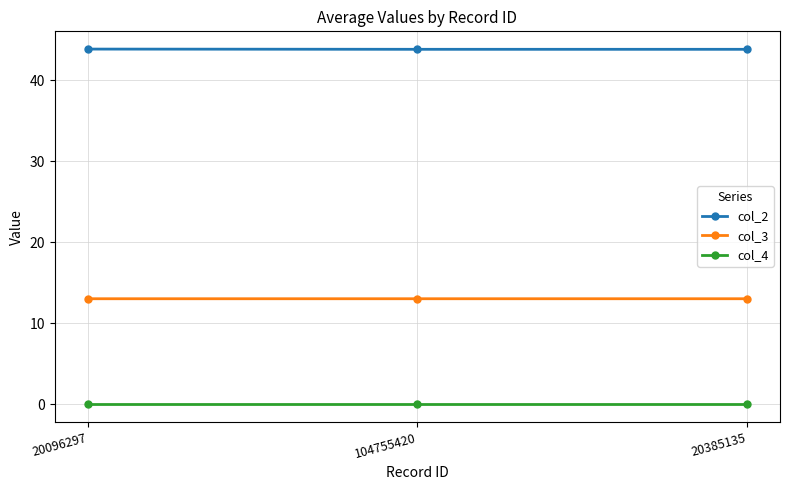

Which series has the largest total across all categories?

col_2